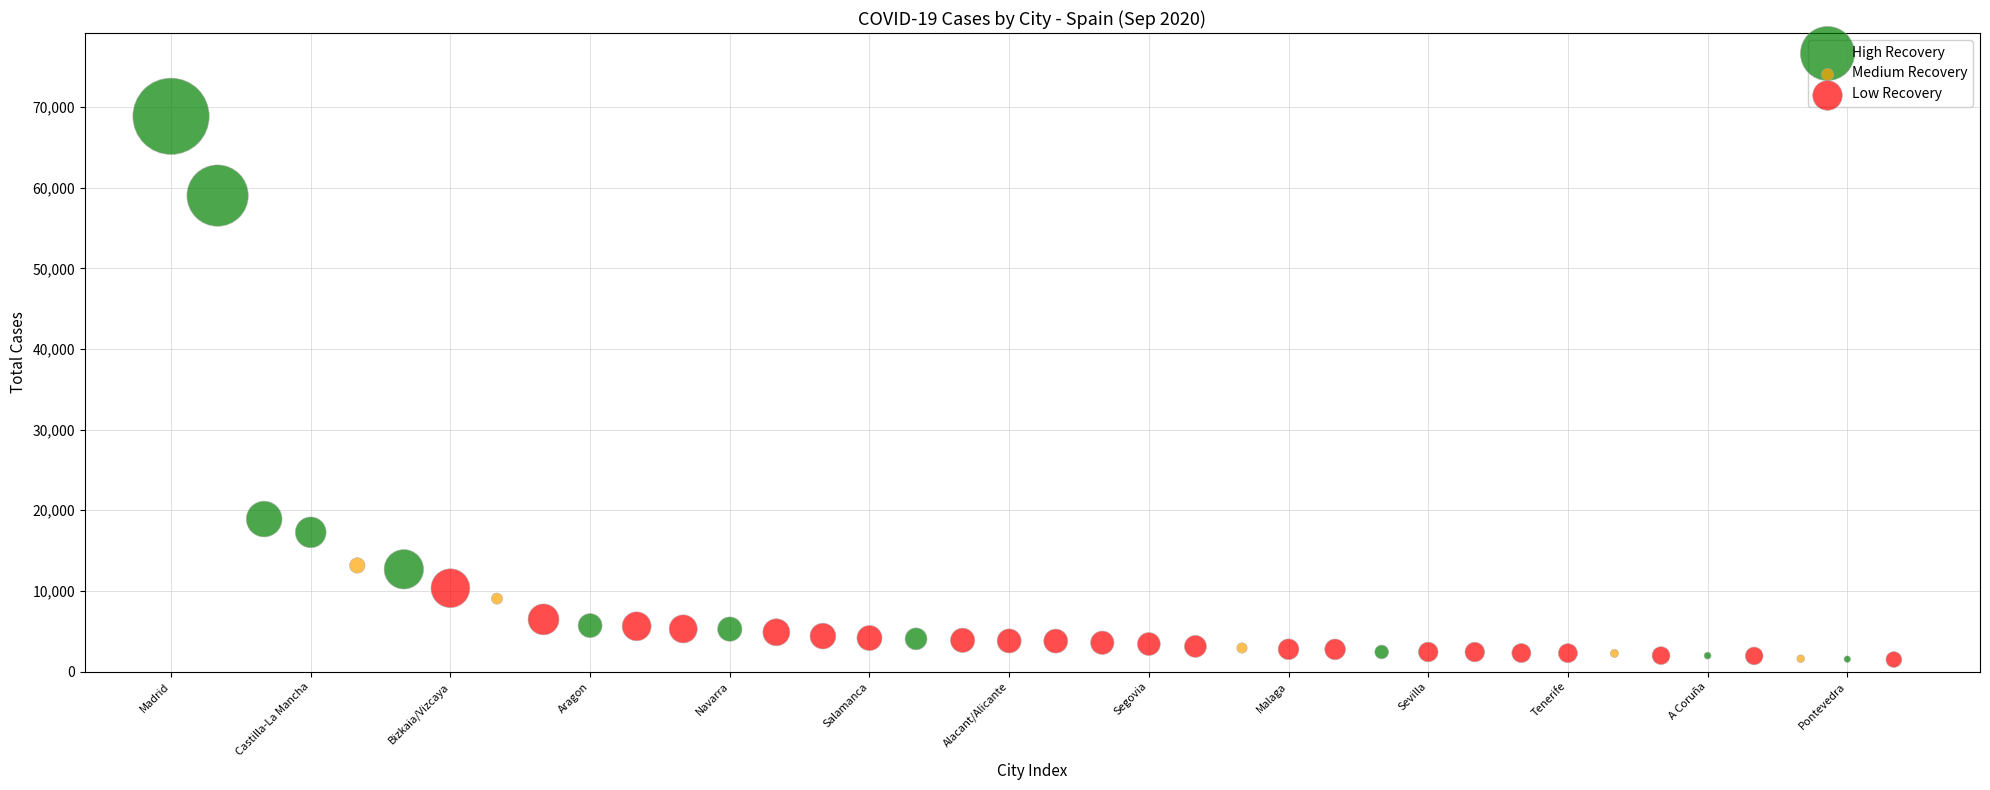

Which series has the largest Y range (max minus min)?

High Recovery